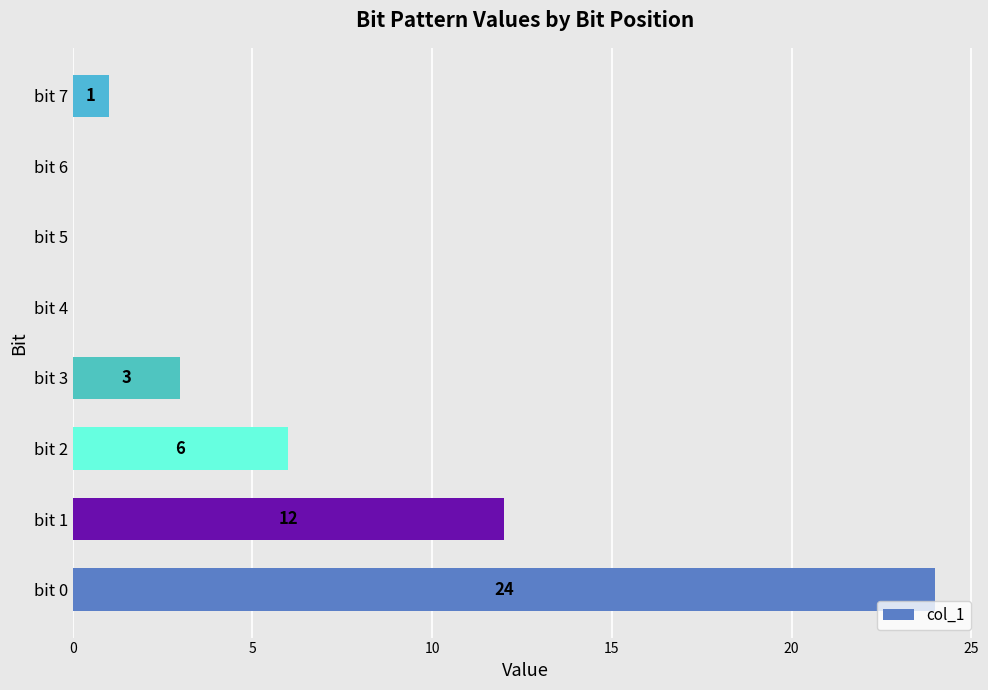

True or false: the data shows 12 at bit 1.

True